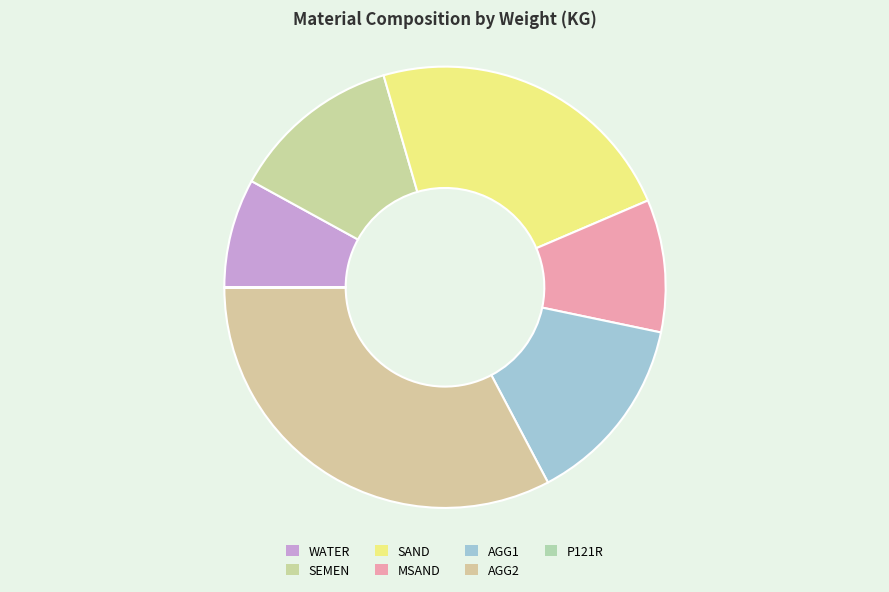

What percentage is NOT represented by MSAND?

90.3%